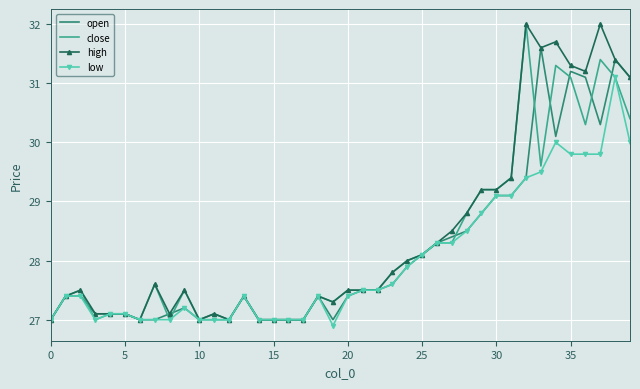

What is the maximum value for low?

31.1